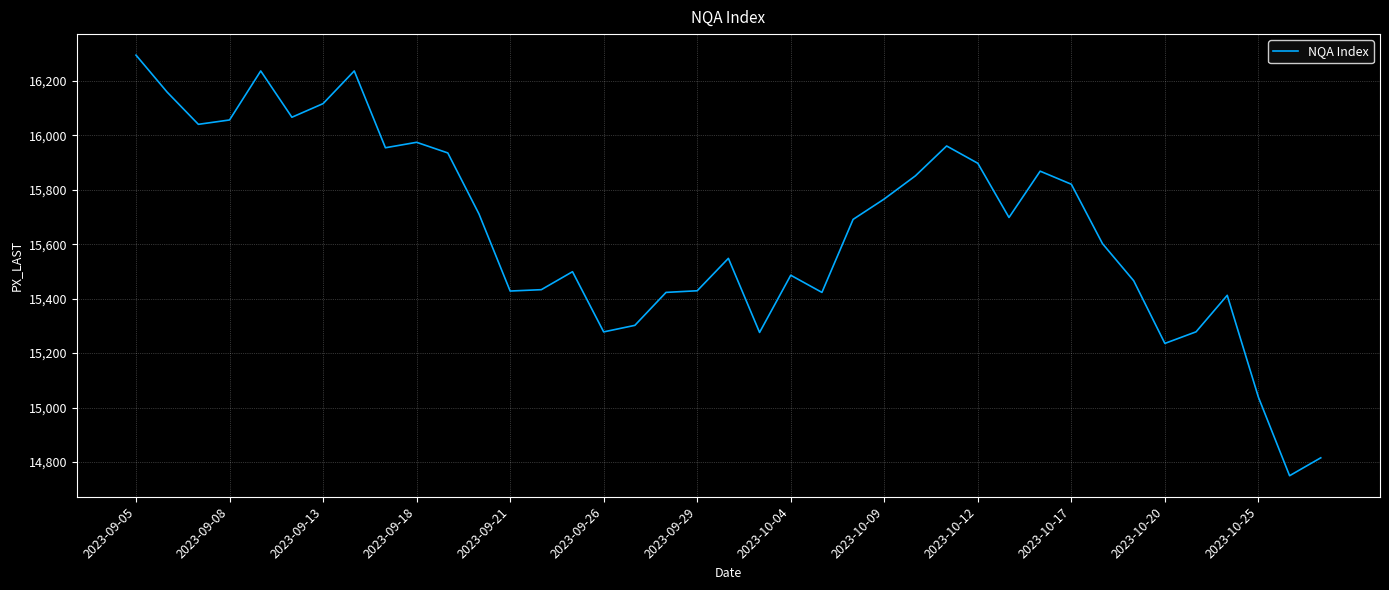

What is the minimum value shown in the chart?

14750.0